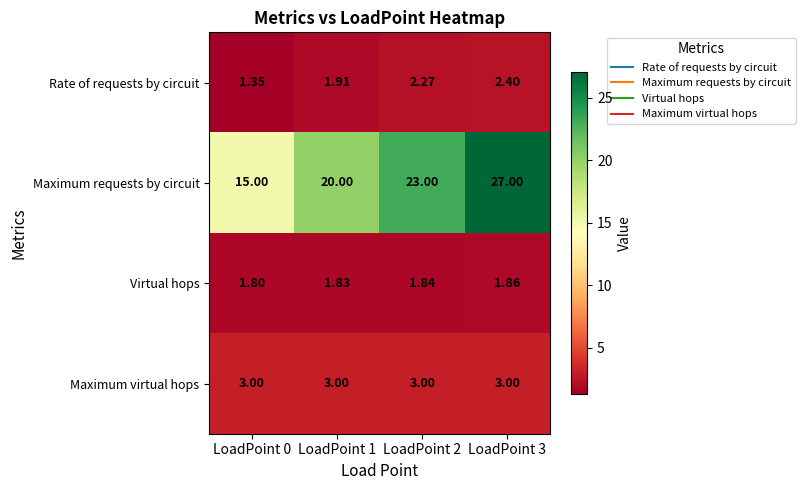

What is the spread (max minus min) of values at LoadPoint 2?

21.2